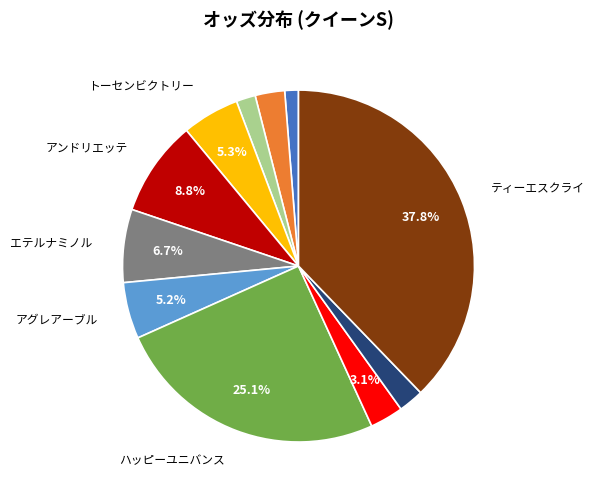

Does any single category account for the majority?

No